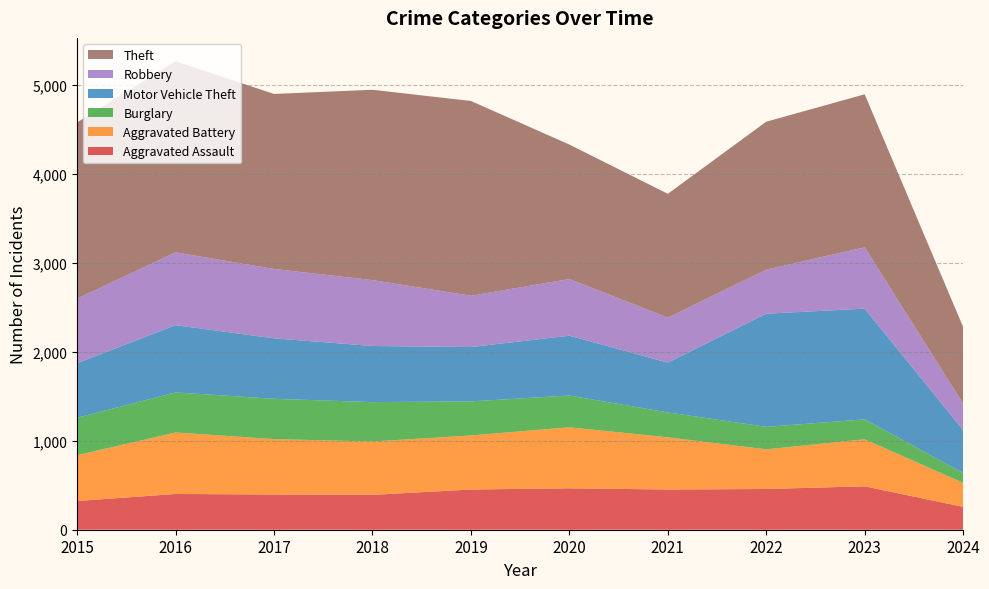

Reading left to right, what are all the values shown in this chart?

Aggravated Assault: 323	402	396	392	452	466	452	458	488	257
Aggravated Battery: 515	691	623	600	608	686	587	446	529	270
Burglary: 421	451	453	443	383	357	280	253	224	112
Motor Vehicle Theft: 614	756	680	631	611	673	560	1272	1245	481
Robbery: 726	819	780	741	577	637	506	495	690	297
Theft: 1981	2148	1968	2140	2190	1512	1392	1664	1720	863